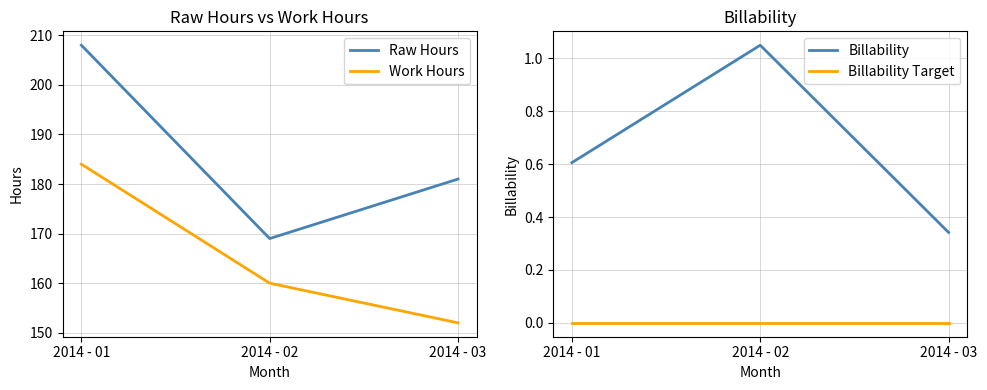

How many lines are shown in the chart?

4